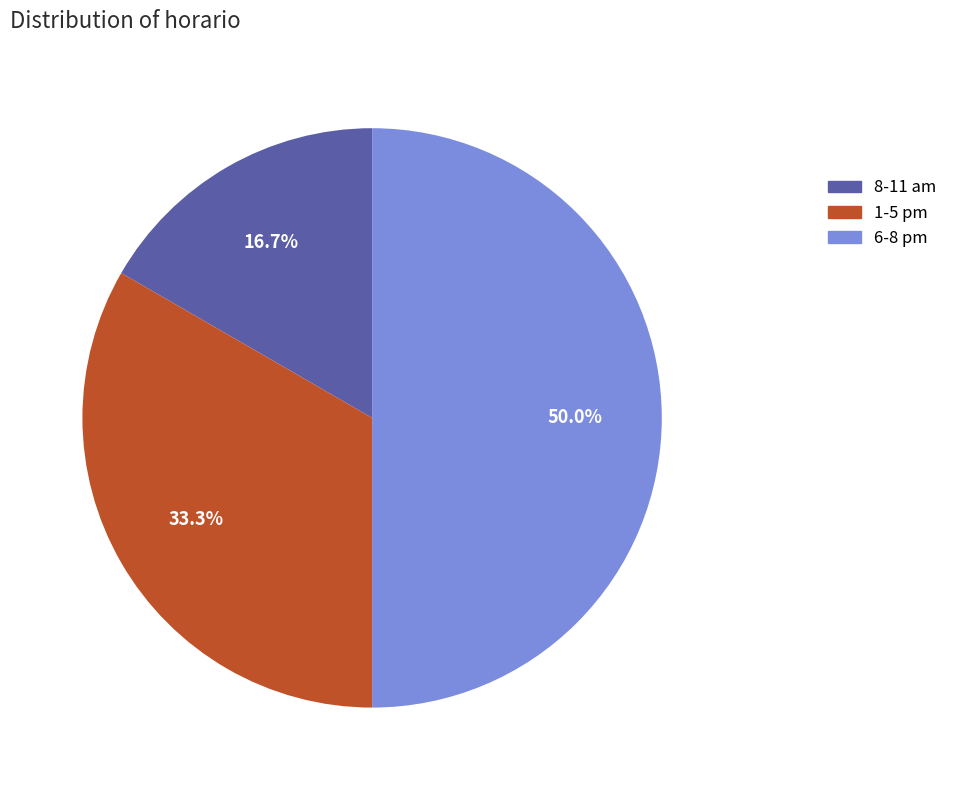

Does 1-5 pm account for over 50% of the chart?

No